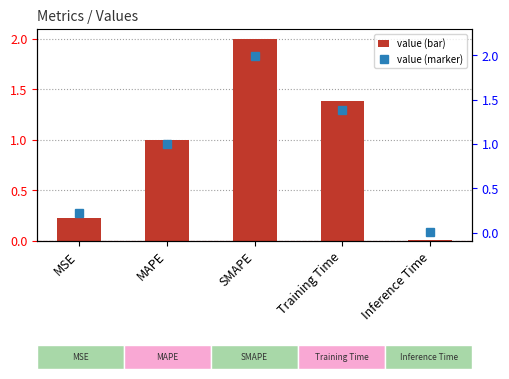

What position from the left is MSE?

1